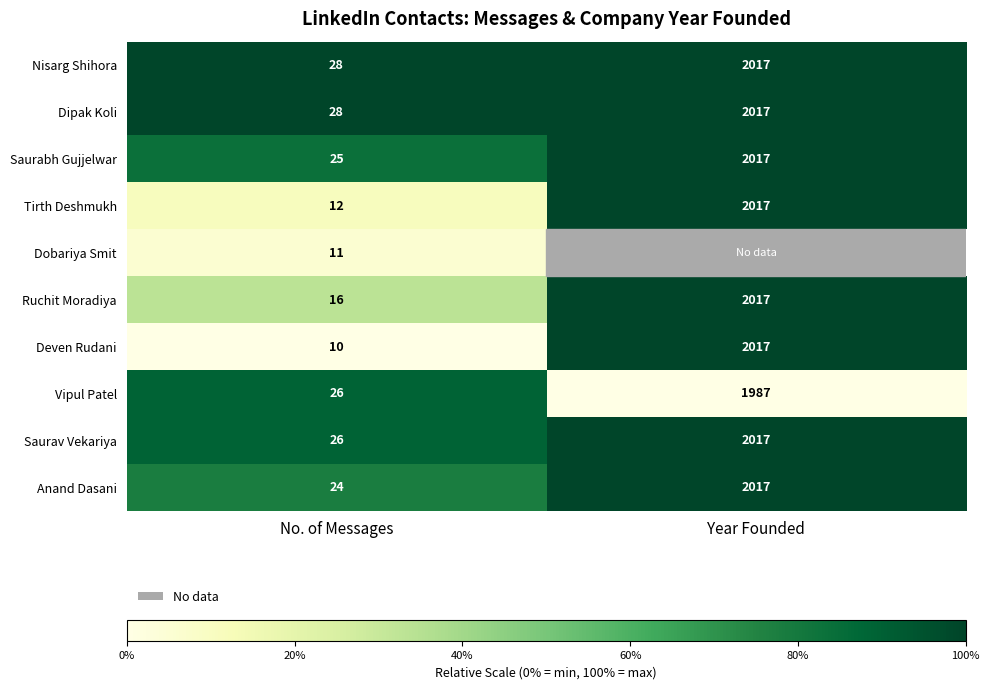

What is the difference between the maximum and minimum values in the Tirth Deshmukh series?

2005